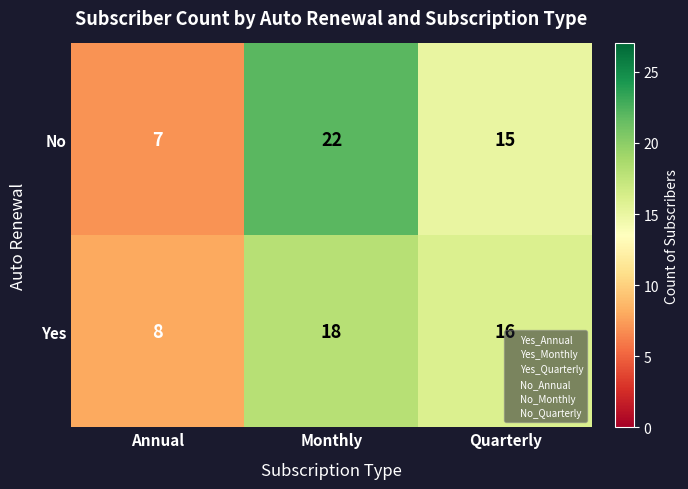

Which series has the largest range (max minus min)?

No